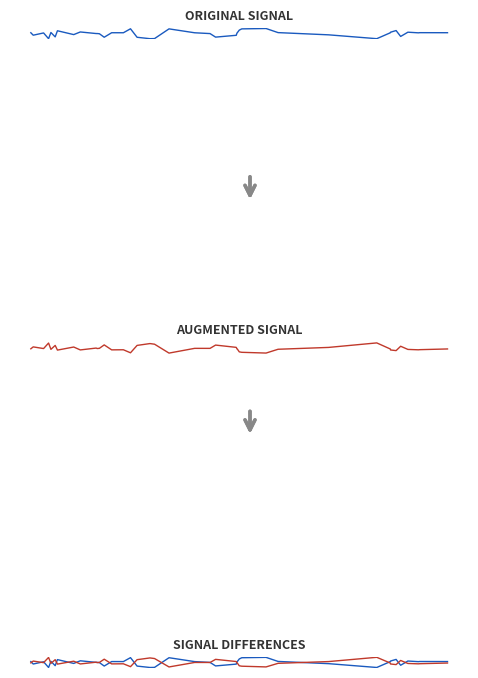

Is it true that 发送时间 equals 2.3 at 15?

False